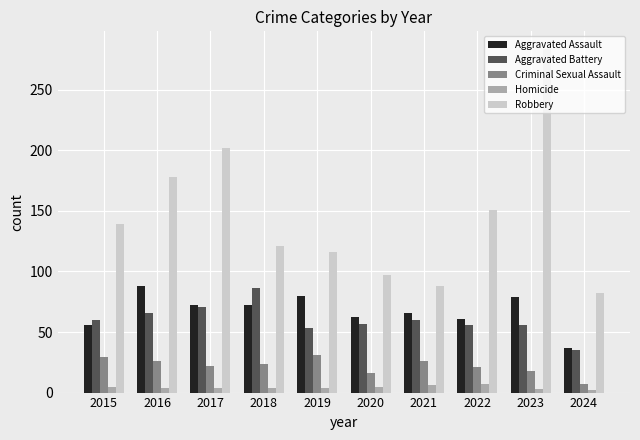

What is the value of the Homicide bar at the 1st from the left?

5